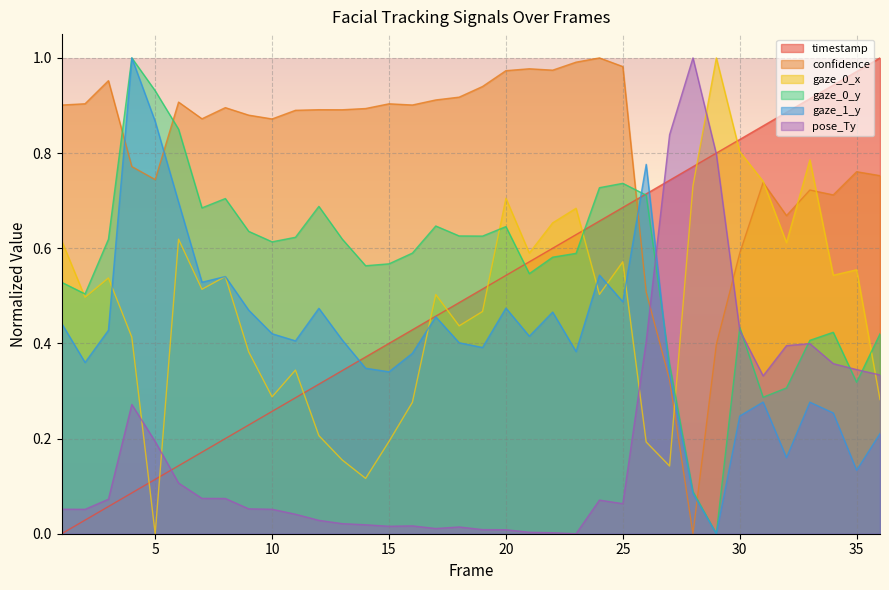

List the series in order of their peak value, highest first.

timestamp, confidence, gaze_0_x, gaze_0_y, gaze_1_y, pose_Ty